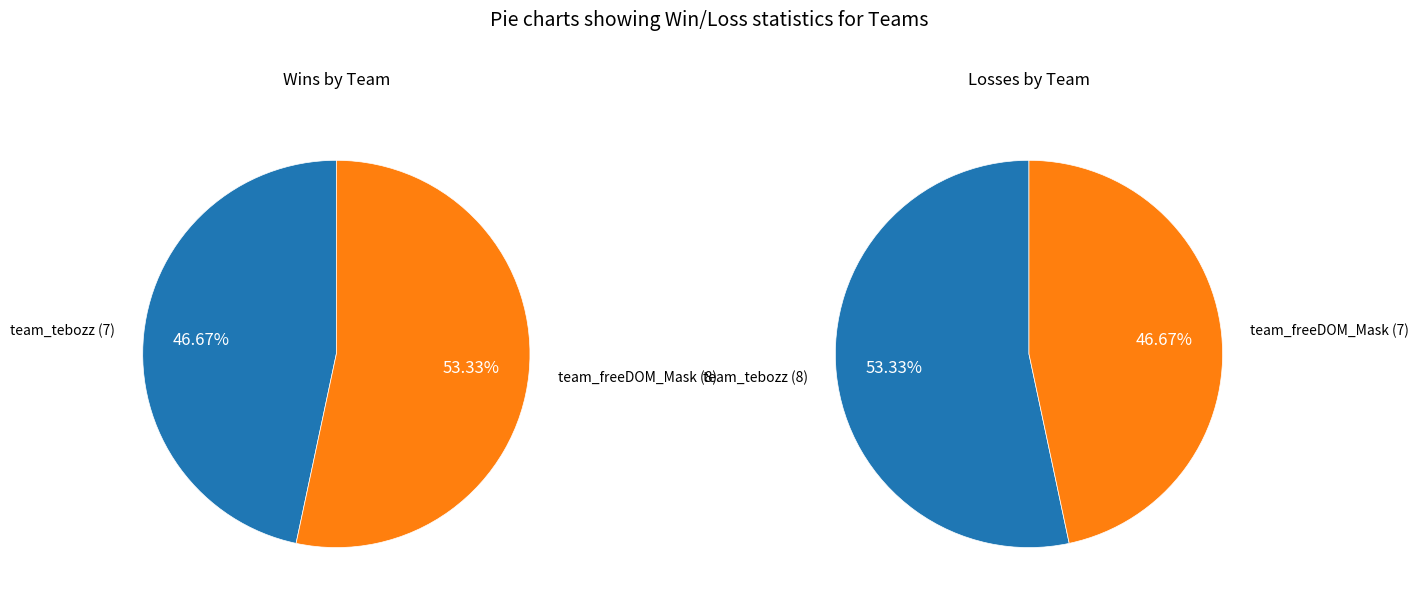

The team_tebozz slice represents 56% of the pie. True or false?

False